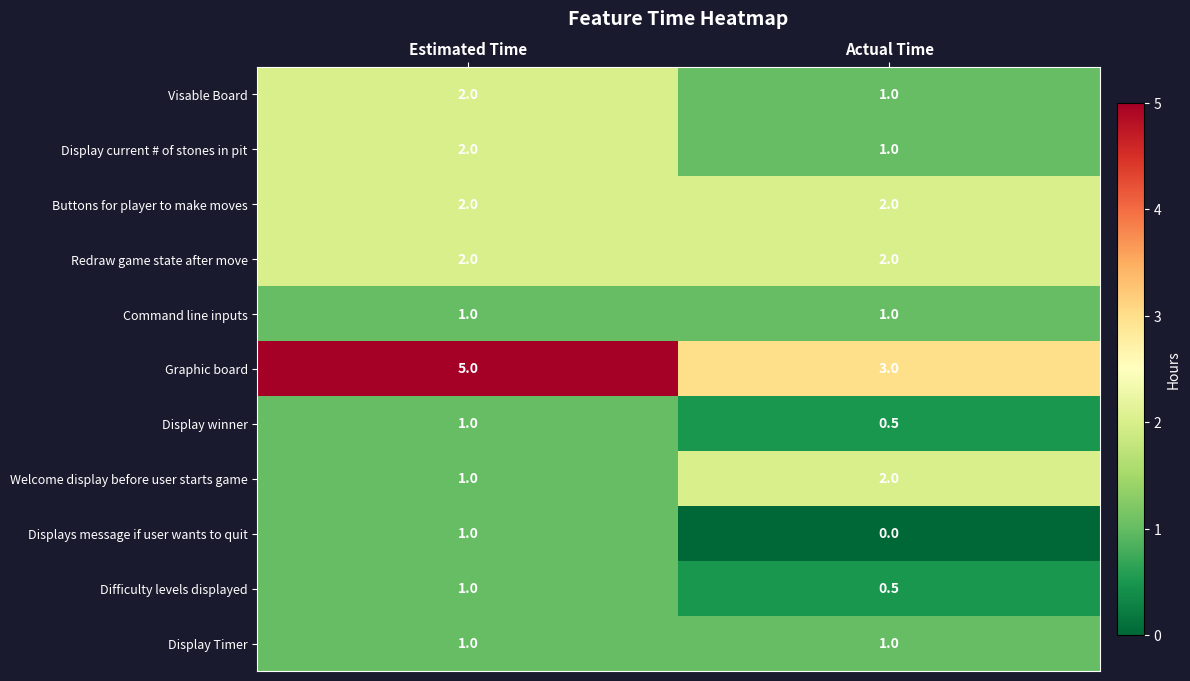

The Displays message if user wants to quit series shows 0.2 at Estimated Time. True or false?

False